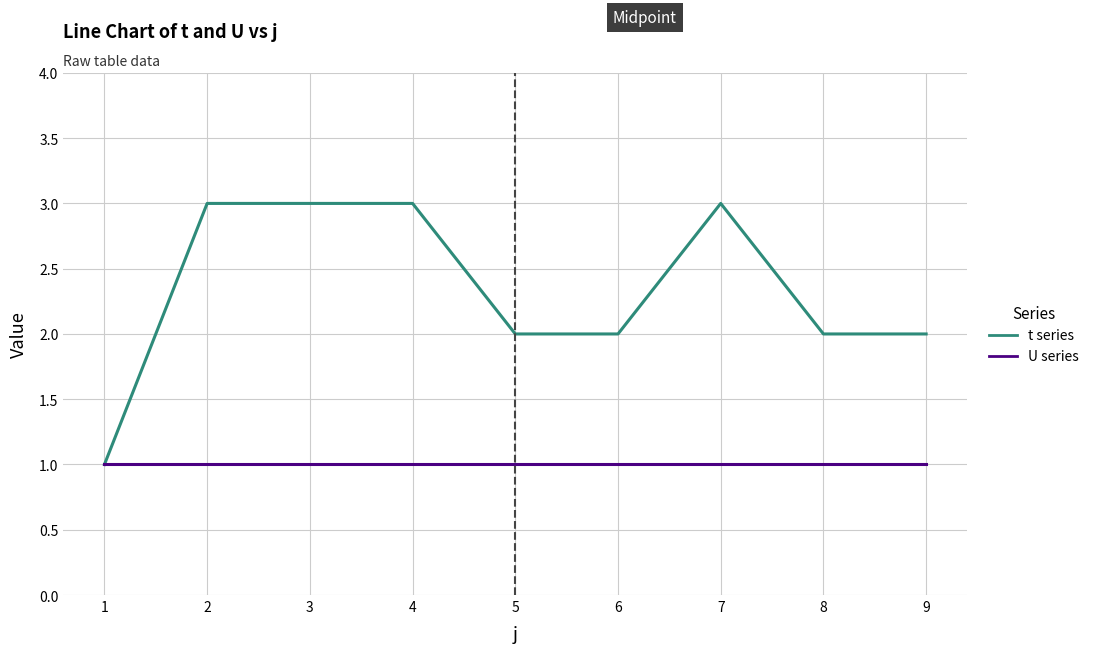

How many interior local peaks (higher than both neighbors) does the data have?

1